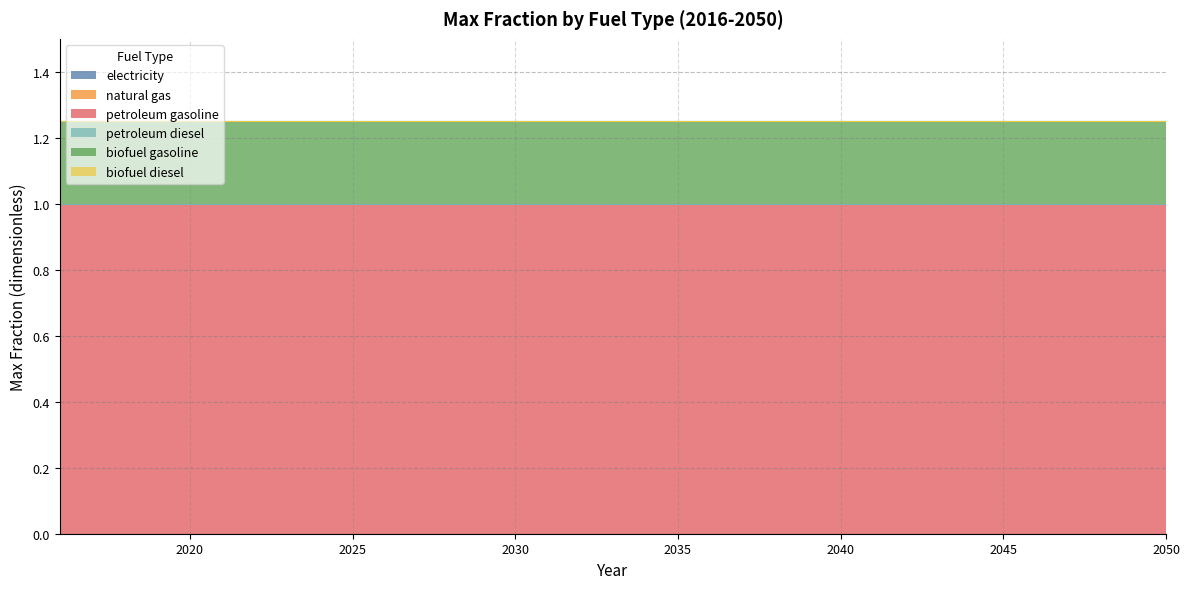

At which category is the sum across all series the highest?

2016